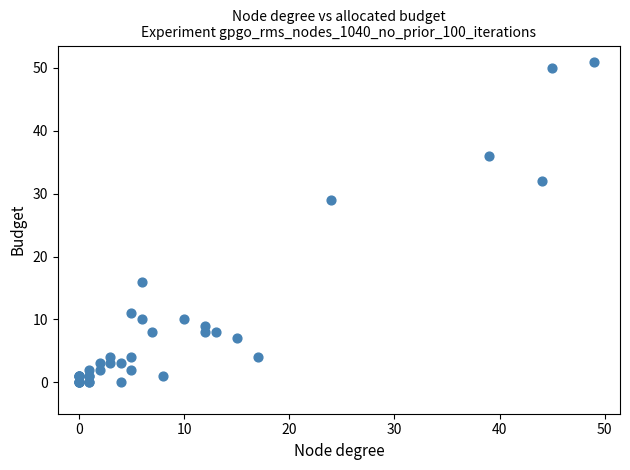

What Y value in the scatter plot is closest to 25?

29